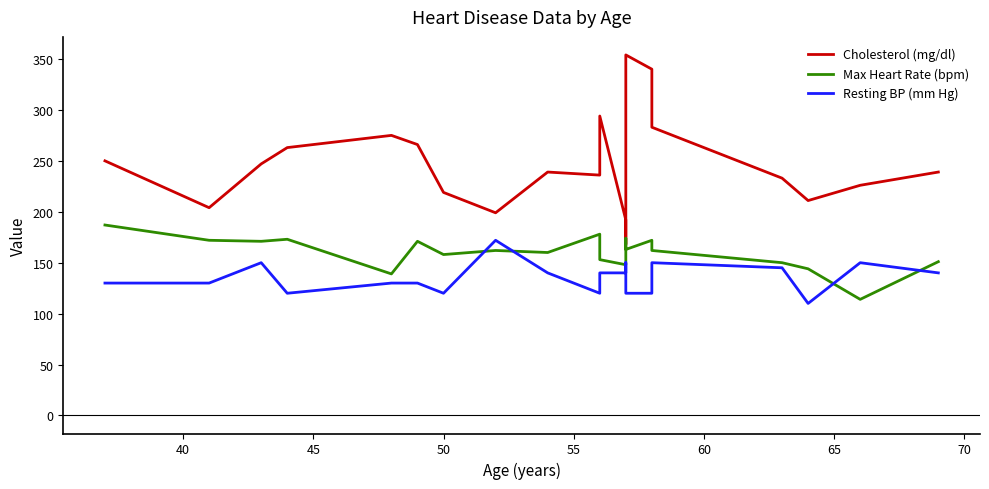

Reading left to right, what are all the values shown in this chart?

Cholesterol (mg/dl): 250	204	247	263	275	266	219	199	239	236	294	192	168	354	340	283	233	211	226	239
Max Heart Rate (bpm): 187	172	171	173	139	171	158	162	160	178	153	148	174	163	172	162	150	144	114	151
Resting BP (mm Hg): 130	130	150	120	130	130	120	172	140	120	140	140	150	120	120	150	145	110	150	140